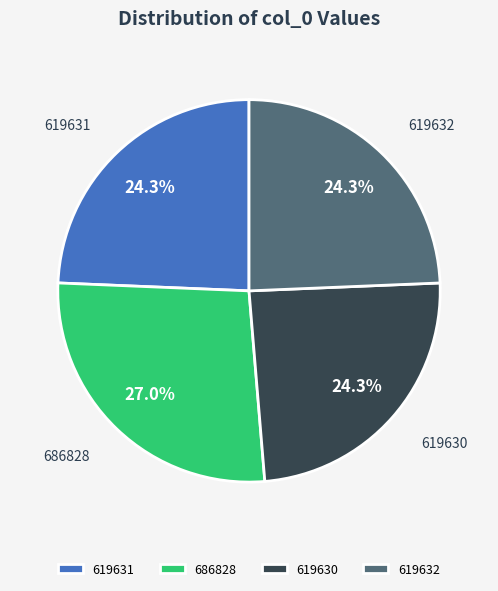

Which category has the biggest portion of the pie?

686828